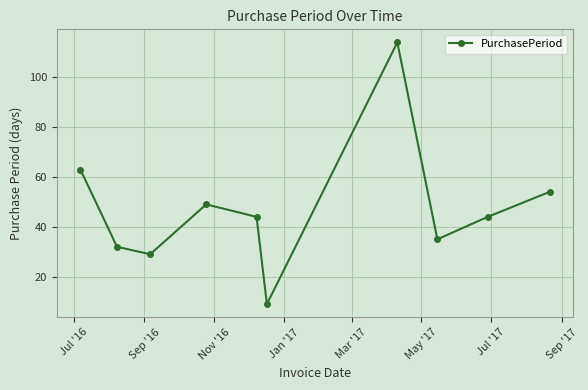

What is the smallest value displayed?

9